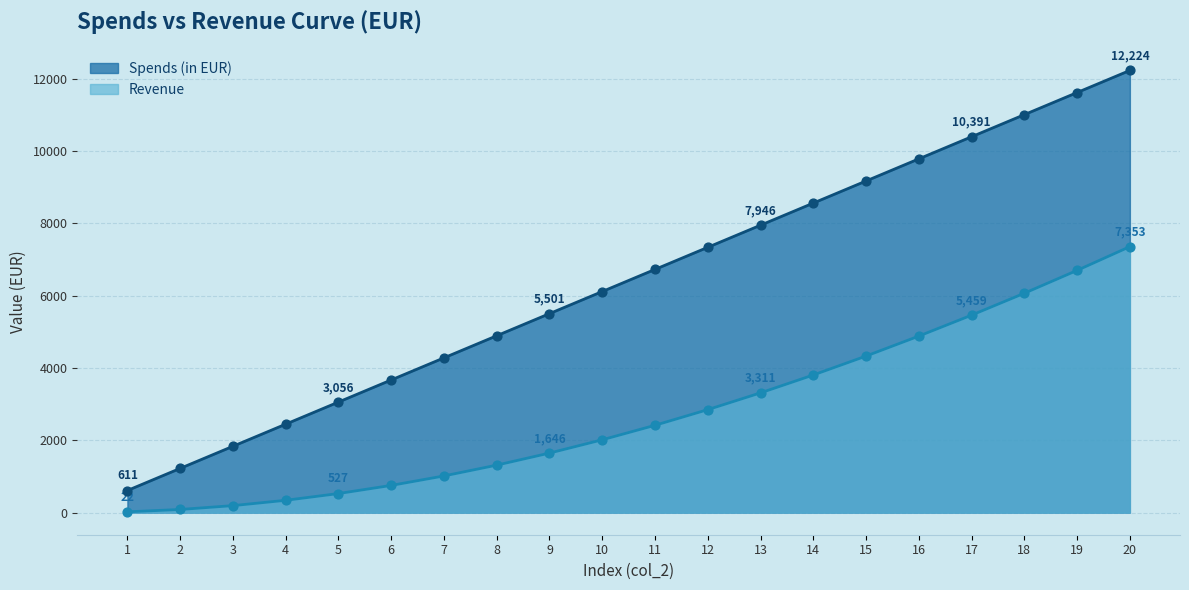

What is the total value across all series at 19?

18309.4